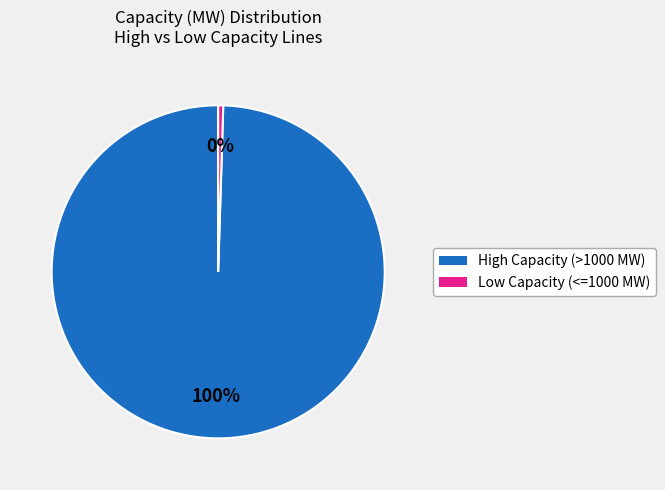

Is there a majority slice in this chart?

Yes